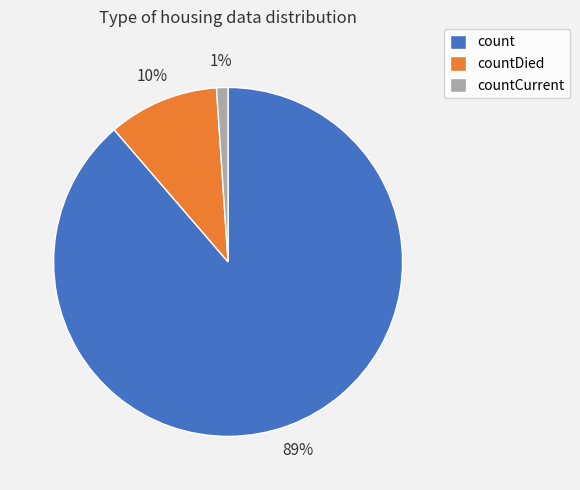

To the nearest percent, what portion does countDied represent?

10%